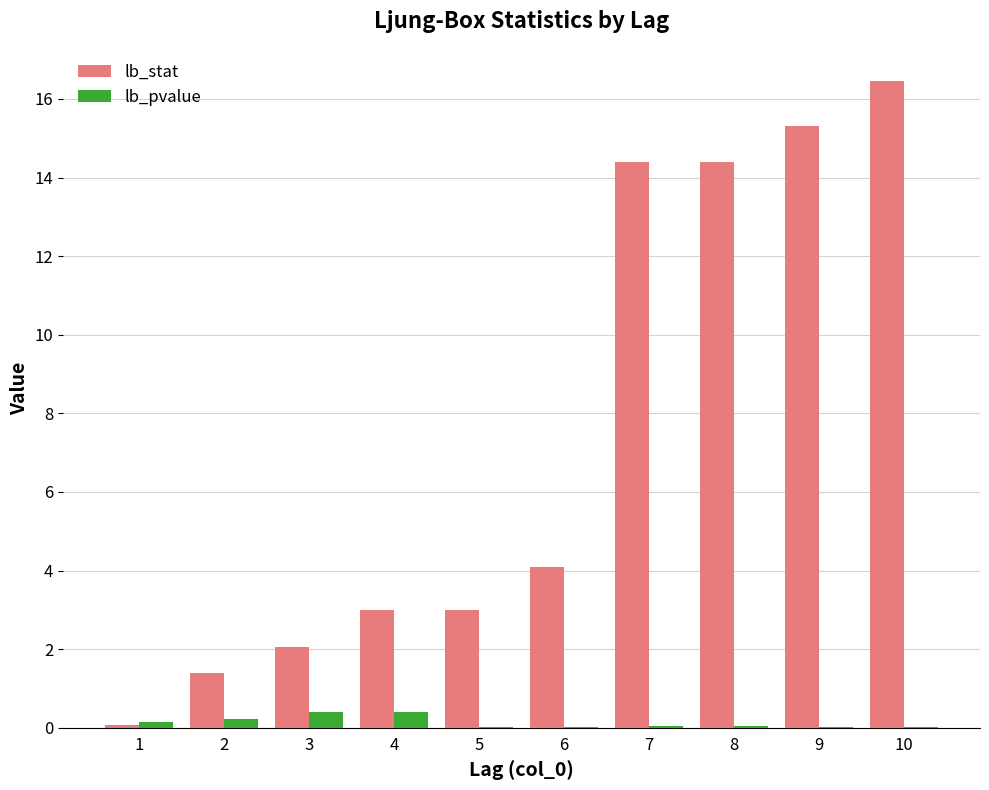

Which series has the largest total across all categories?

lb_stat